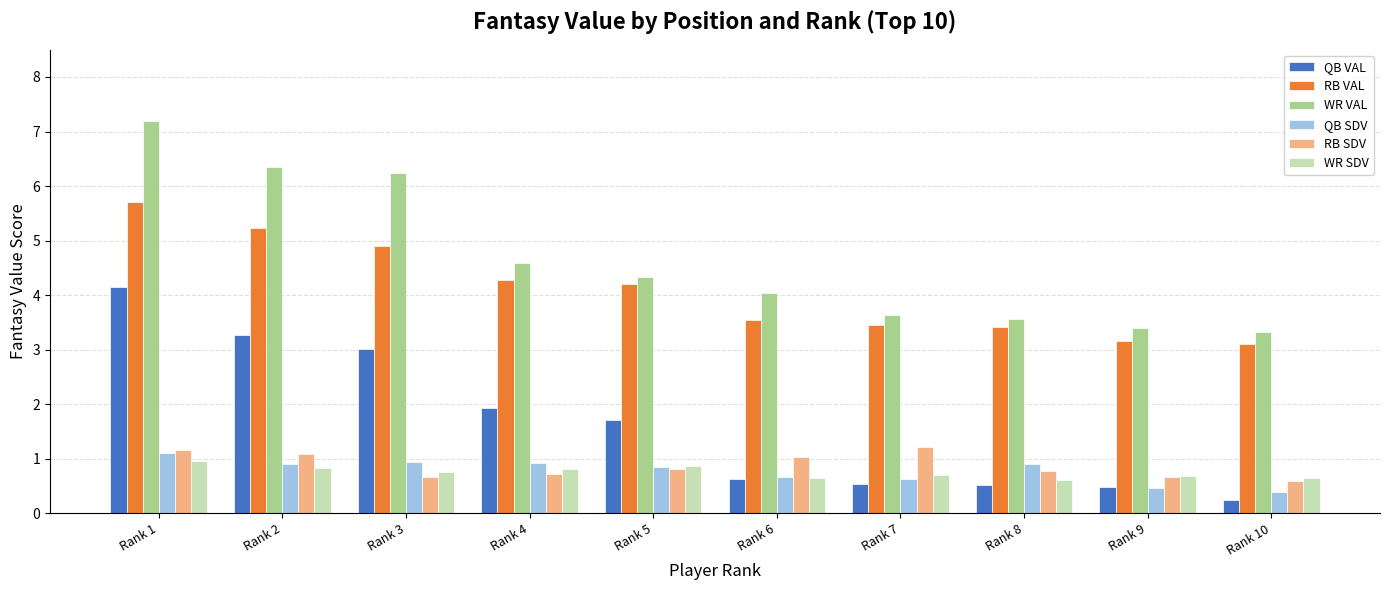

What is the approximate value of RB VAL at Rank 10?

3.1